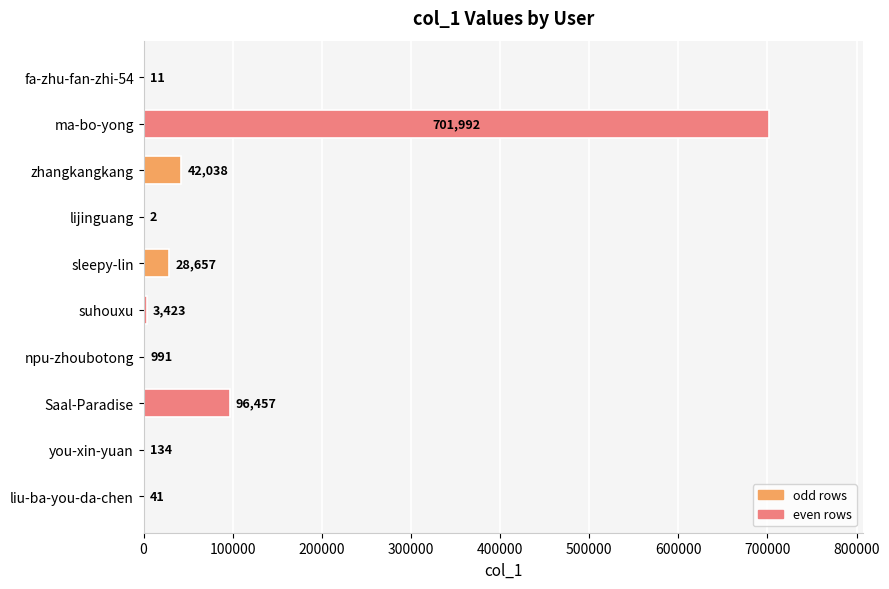

Reading top to bottom, what are all the values shown in this chart?

fa-zhu-fan-zhi-54=11	ma-bo-yong=701992	zhangkangkang=42038	lijinguang=2	sleepy-lin=28657	suhouxu=3423	npu-zhoubotong=991	Saal-Paradise=96457	you-xin-yuan=134	liu-ba-you-da-chen=41